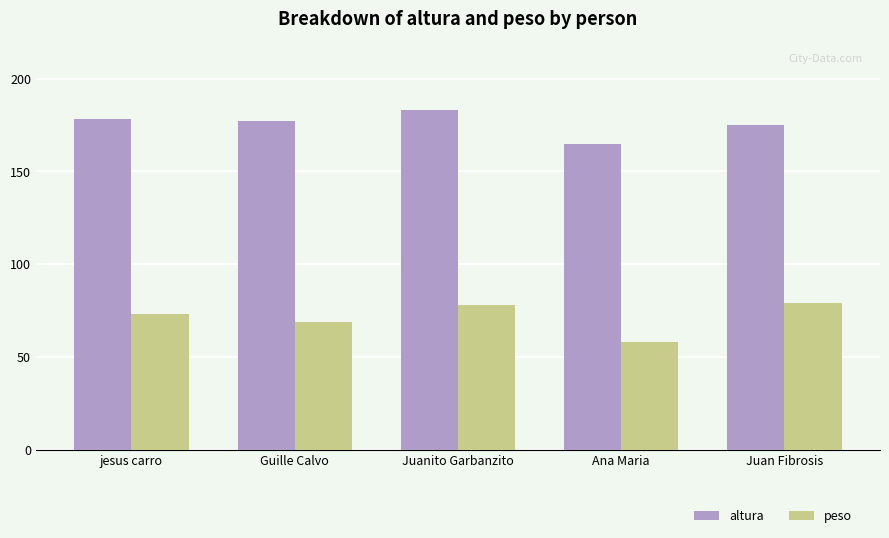

Reading right to left, list all the values displayed in this chart.

altura: 175.0	165.0	183.0	177.0	178.0
peso: 79.0	58.0	78.0	69.0	73.4